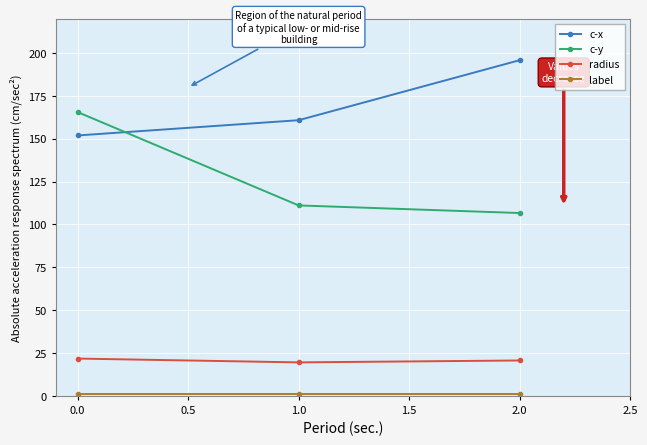

How many distinct data groups are displayed?

4